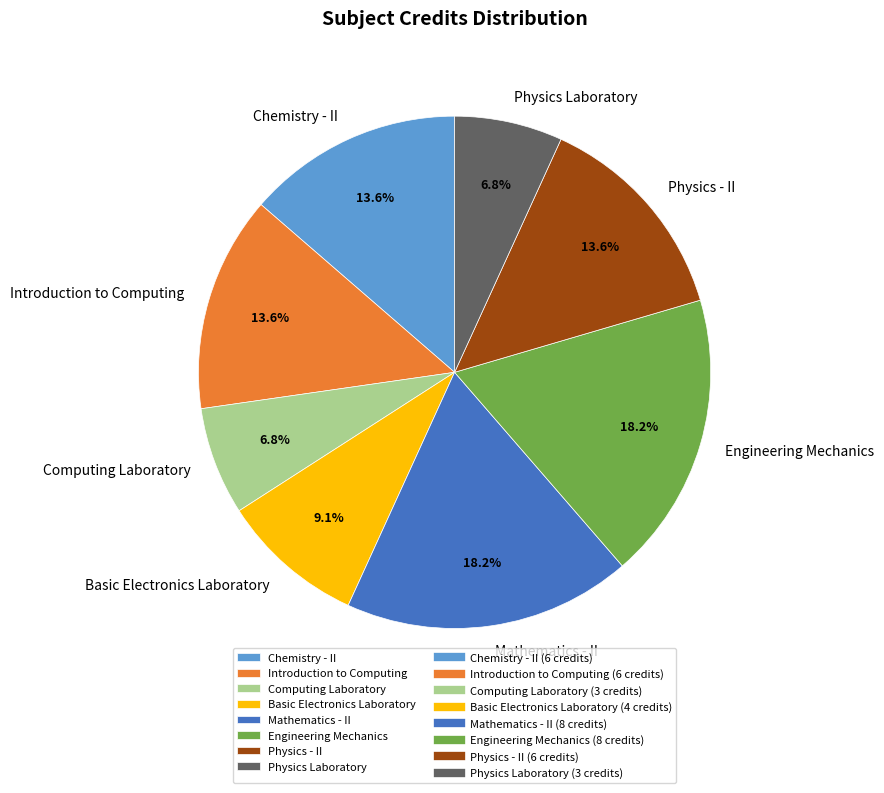

What portion of the pie excludes Basic Electronics Laboratory?

90.9%